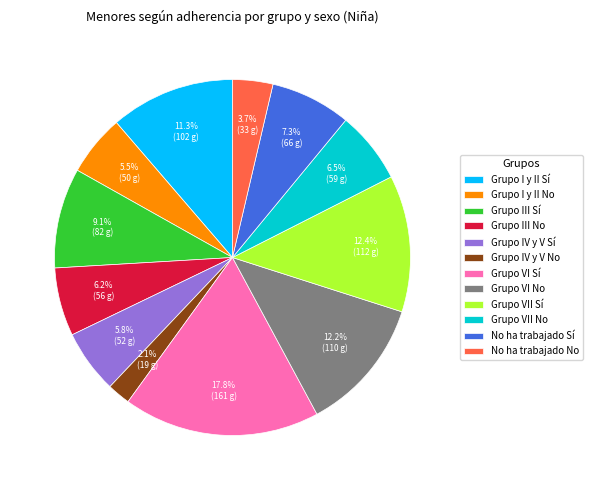

Does any single category account for the majority?

No